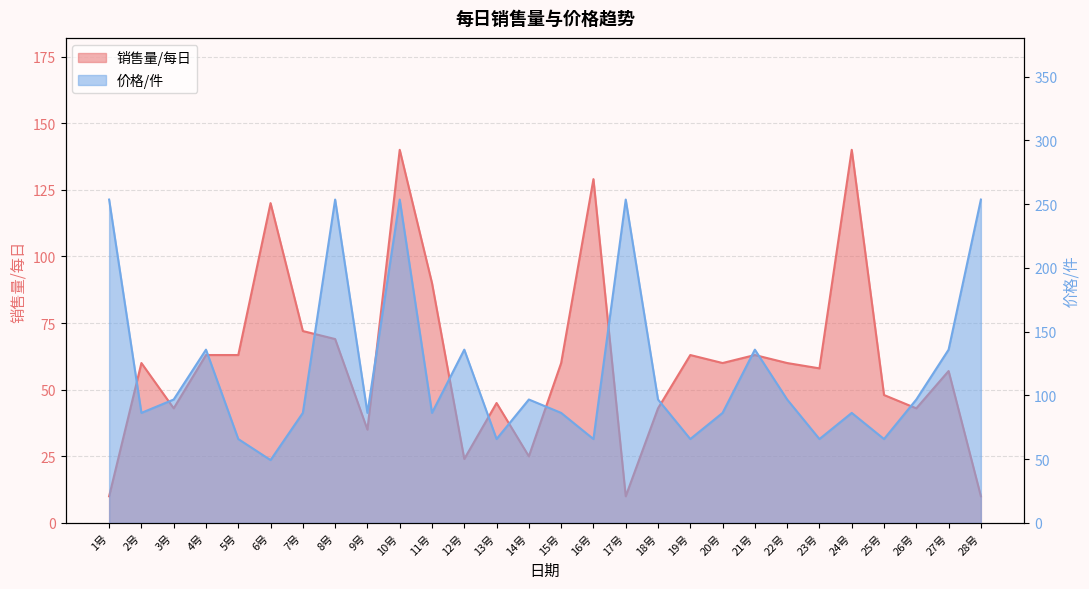

Read the 价格/件 value at 28号.

253.6